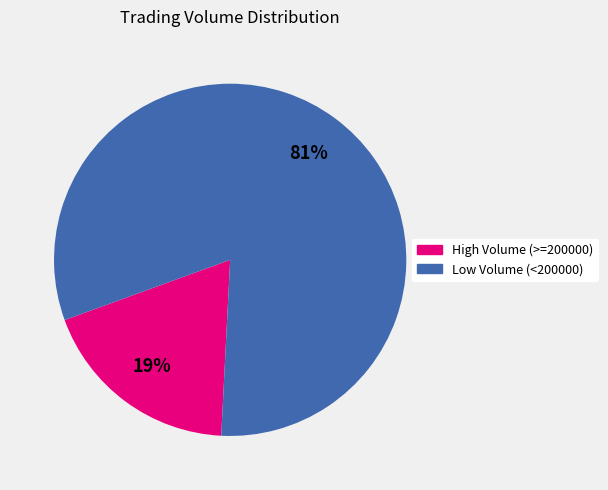

Is there a majority slice in this chart?

Yes